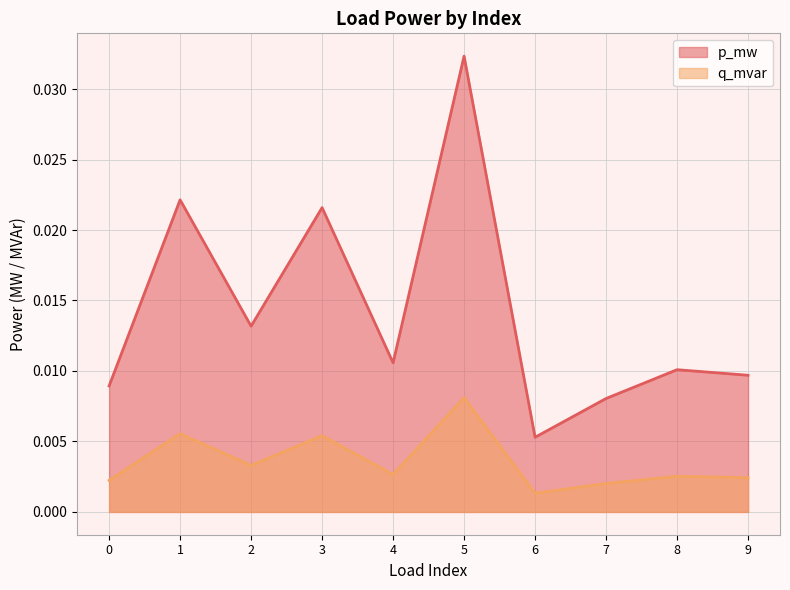

Which category has the lowest value in the p_mw series?

6